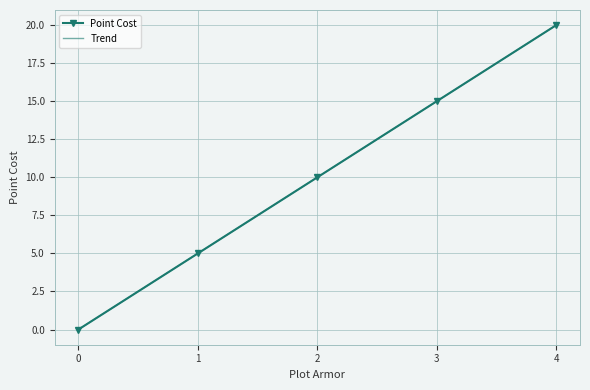

True or false: Trend and Point Cost cross at least once.

False